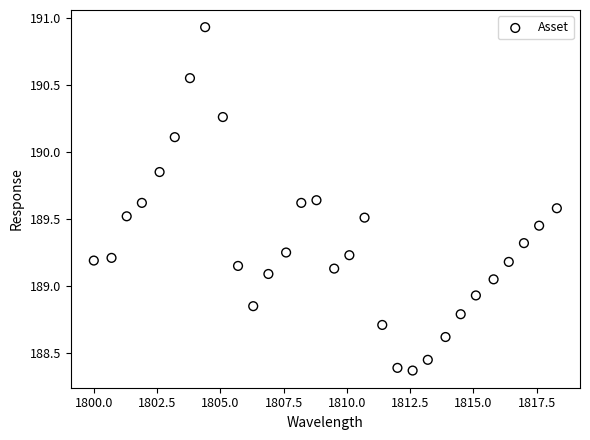

What is the range of X values (max minus min)?

18.3